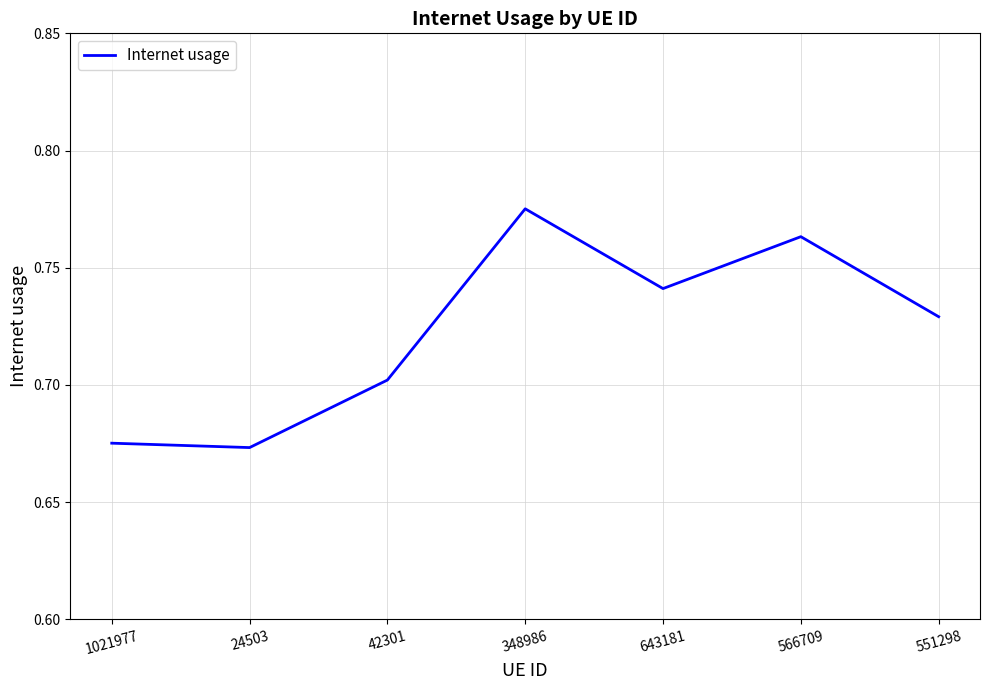

What is the difference between the maximum and minimum values?

0.1